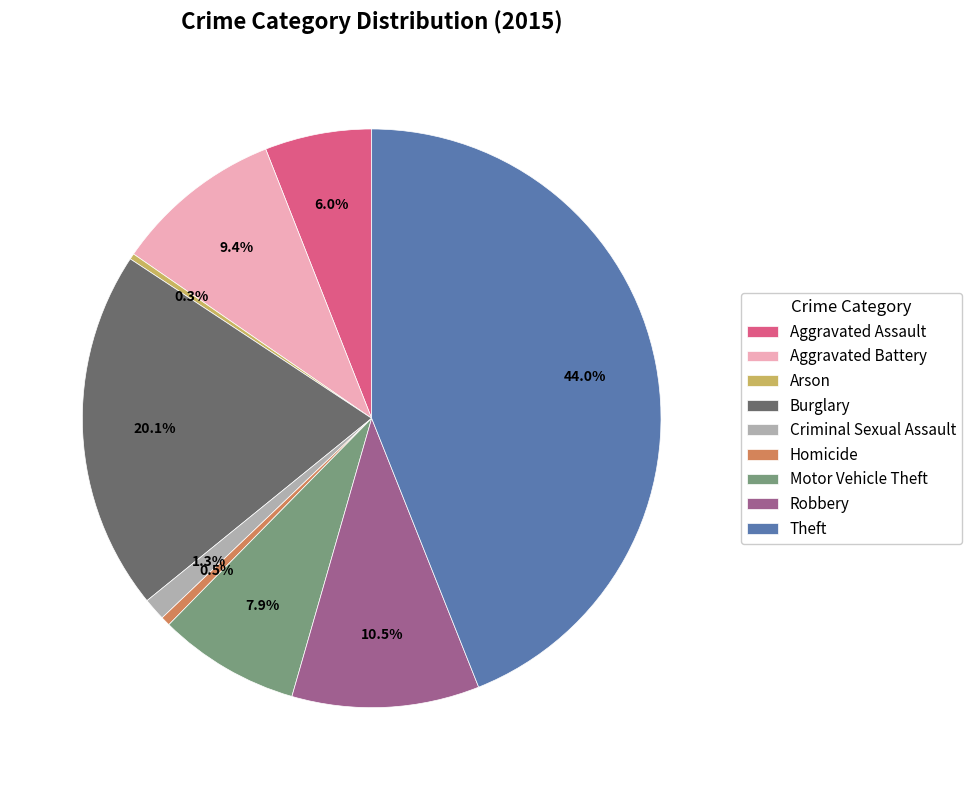

Combined, what portion of the pie is Criminal Sexual Assault and Motor Vehicle Theft?

9.2%